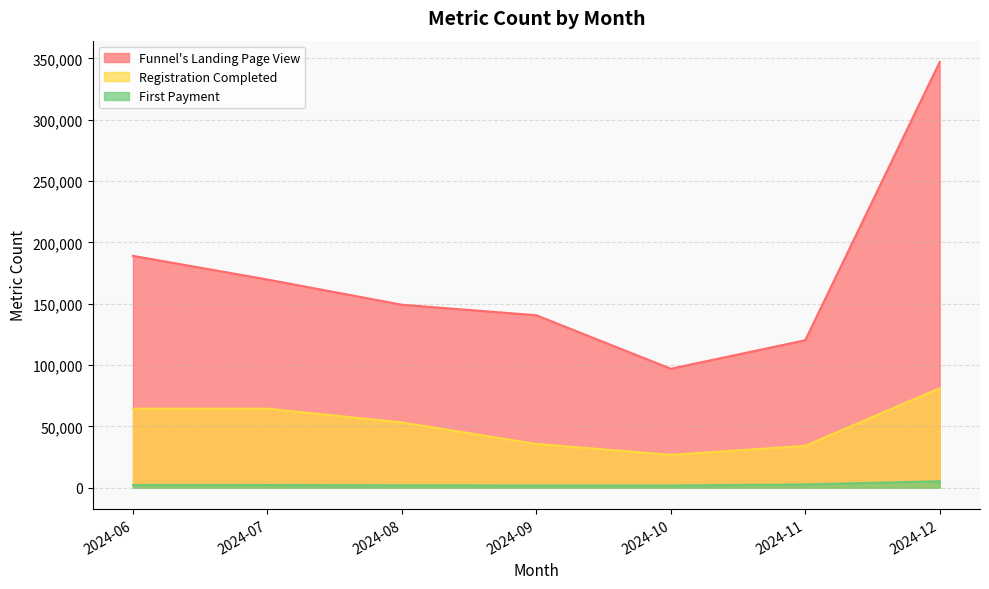

Is it true that Registration Completed equals 81119 at 2024-12?

True